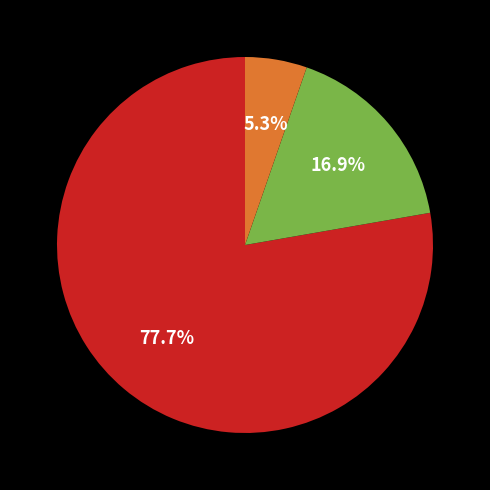

Is there a majority slice in this chart?

Yes